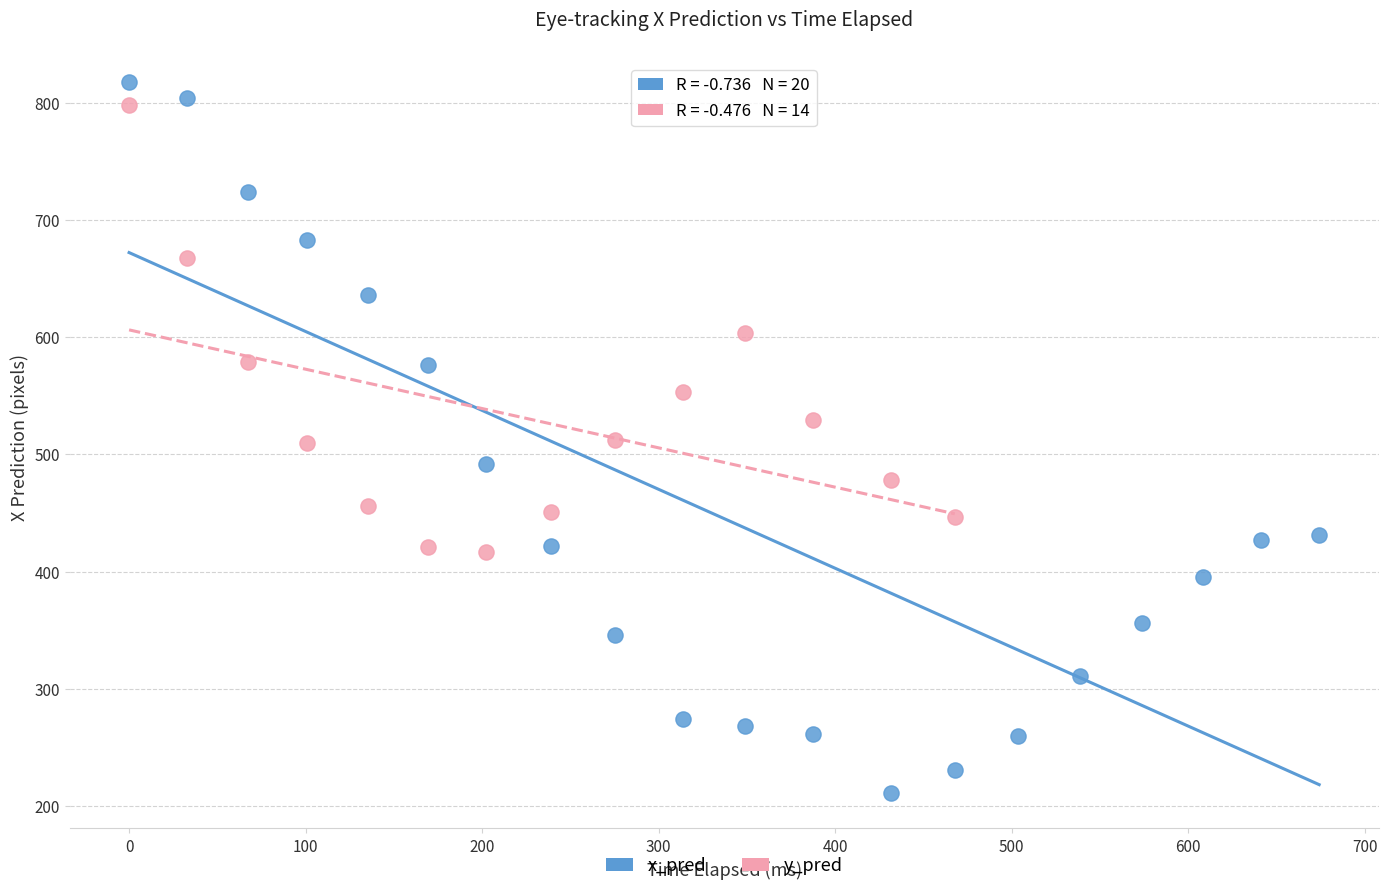

Which series contains the lowest Y value?

x_pred